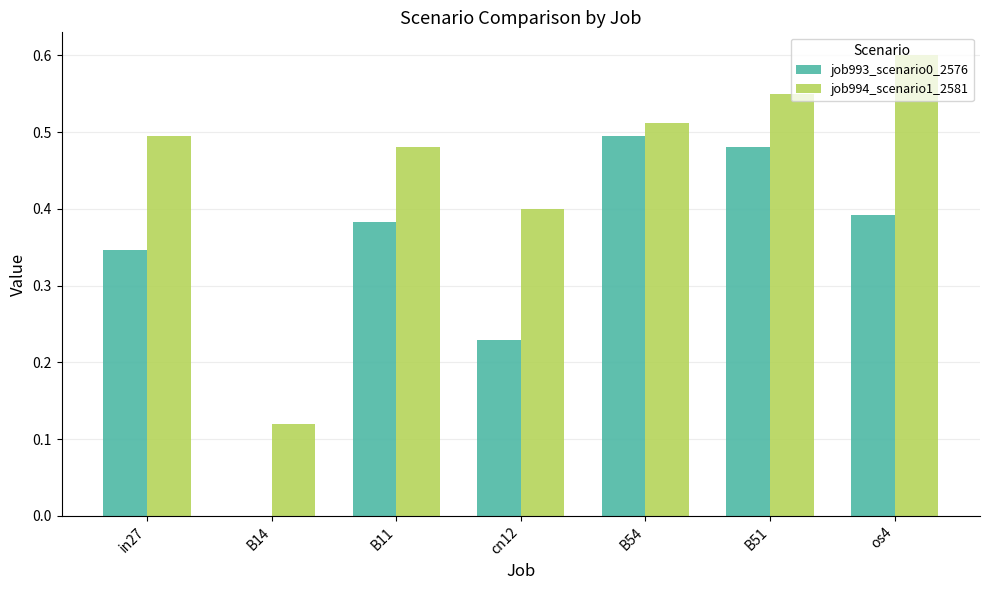

Which series changed the most between in27 and B14?

job994_scenario1_2581